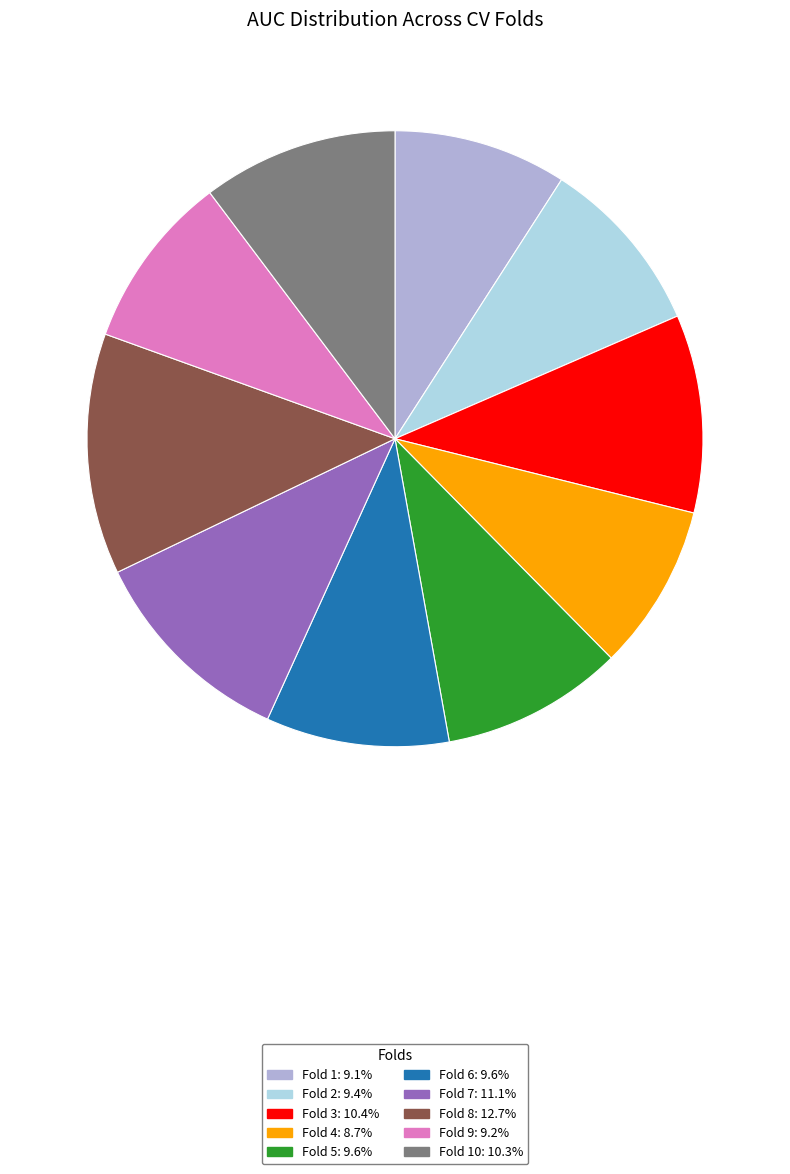

Is Fold 8: 12.7% the majority of the pie?

No